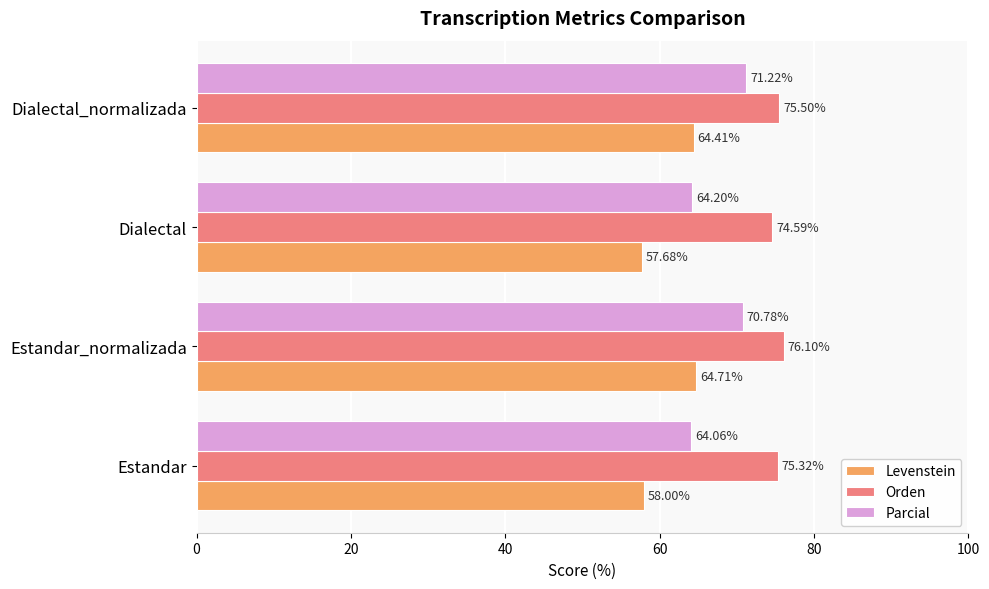

Which series has the largest total across all categories?

Orden